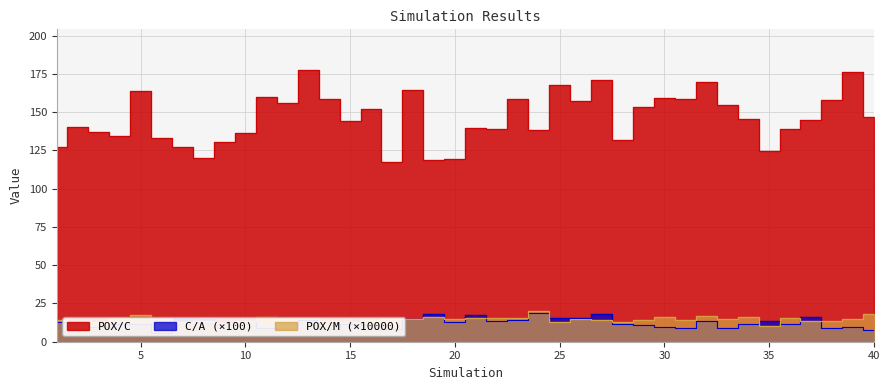

True or false: POX/C and C/A cross at least once.

False